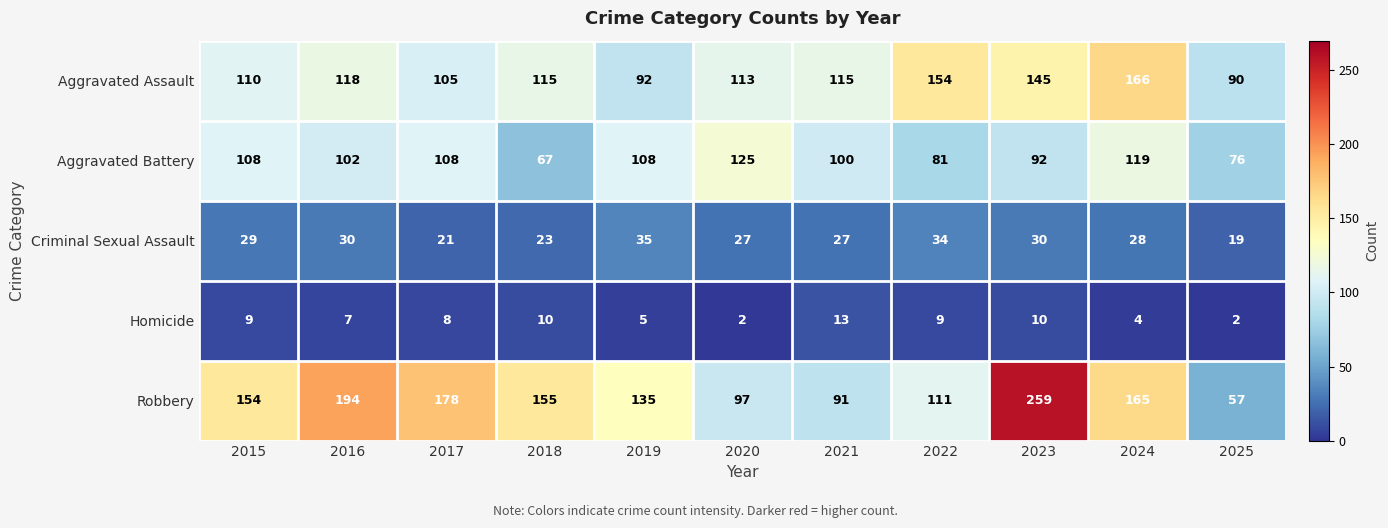

How many data points in Aggravated Assault are less than 115?

5